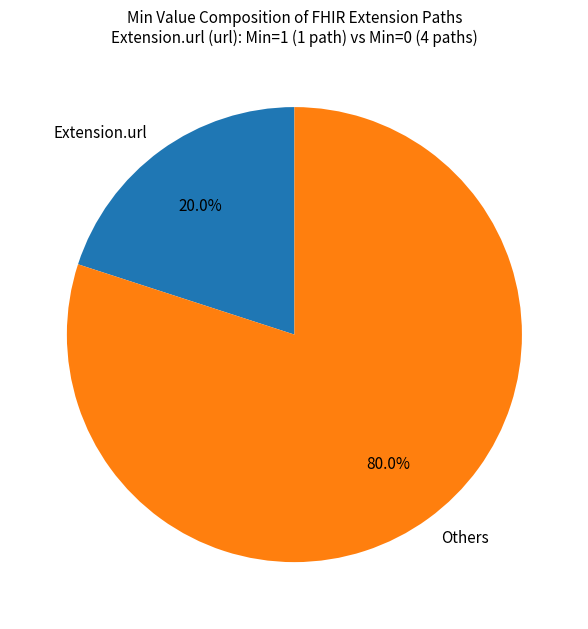

Is there a majority slice in this chart?

Yes